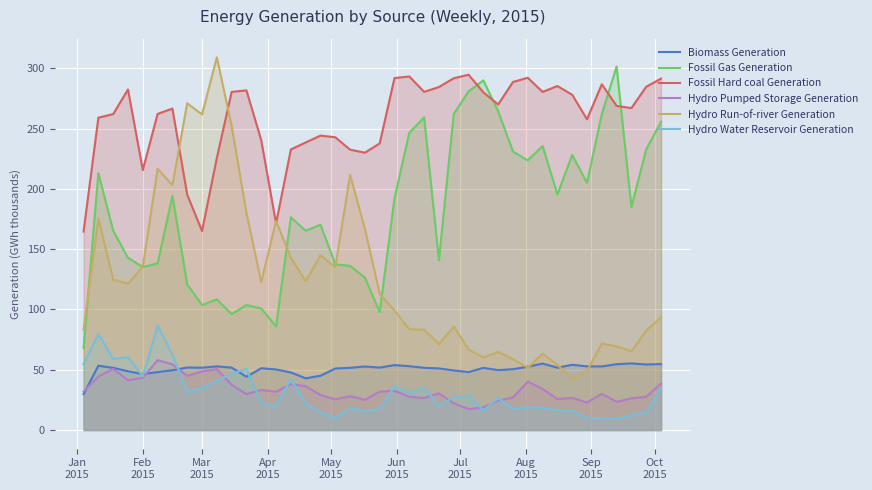

What is the sum of all Fossil Gas Generation values?

7280.0